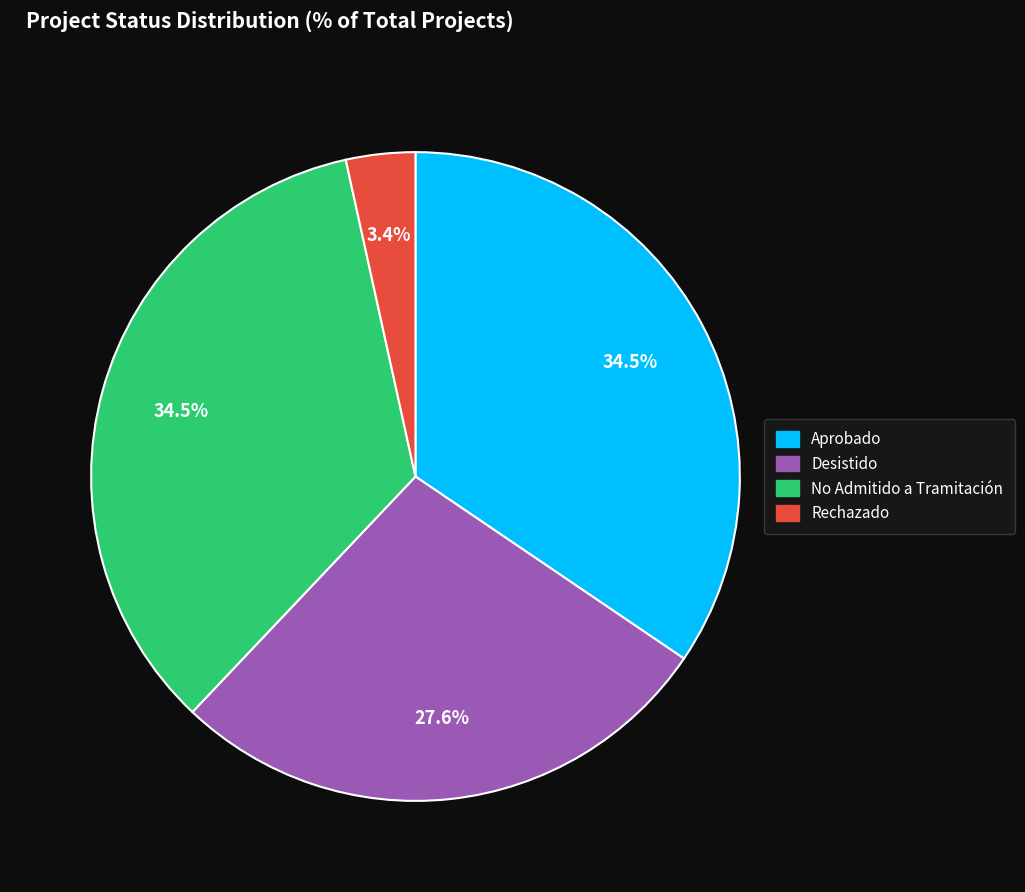

Which slice is the smallest?

Rechazado